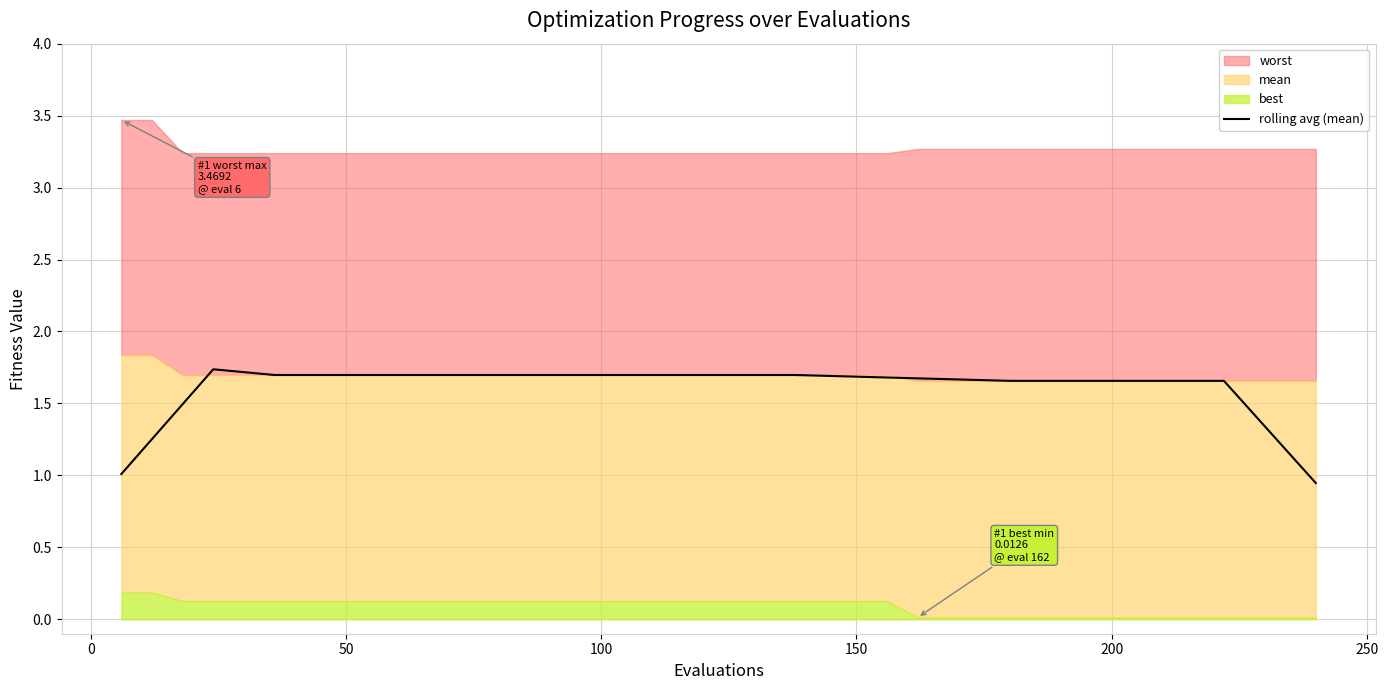

Does the chart display data point markers on the line(s)?

No